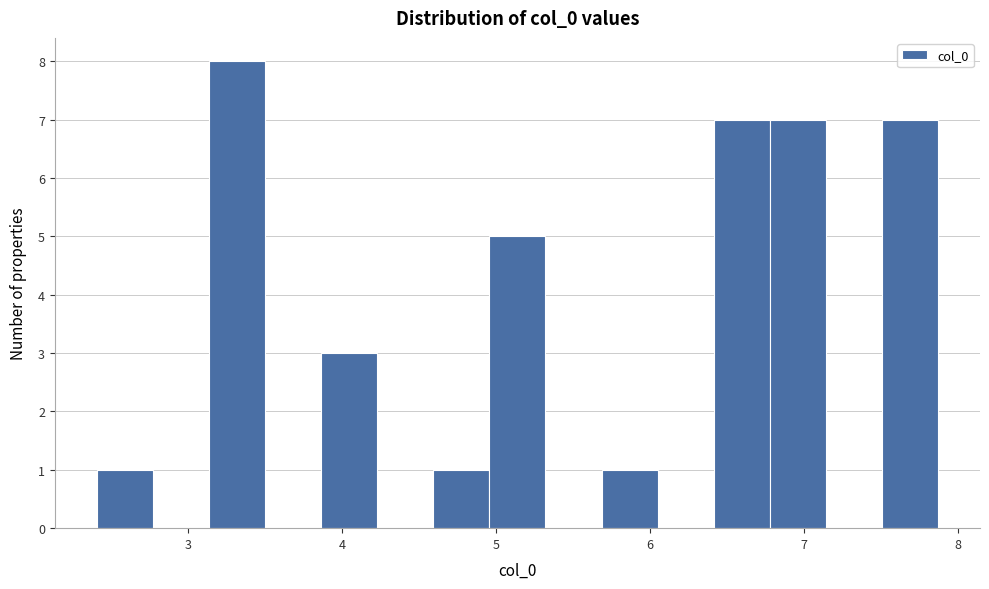

Around what value on the x-axis is the tallest bar? Give the approximate position of its centre, as read against the axis.

3.3